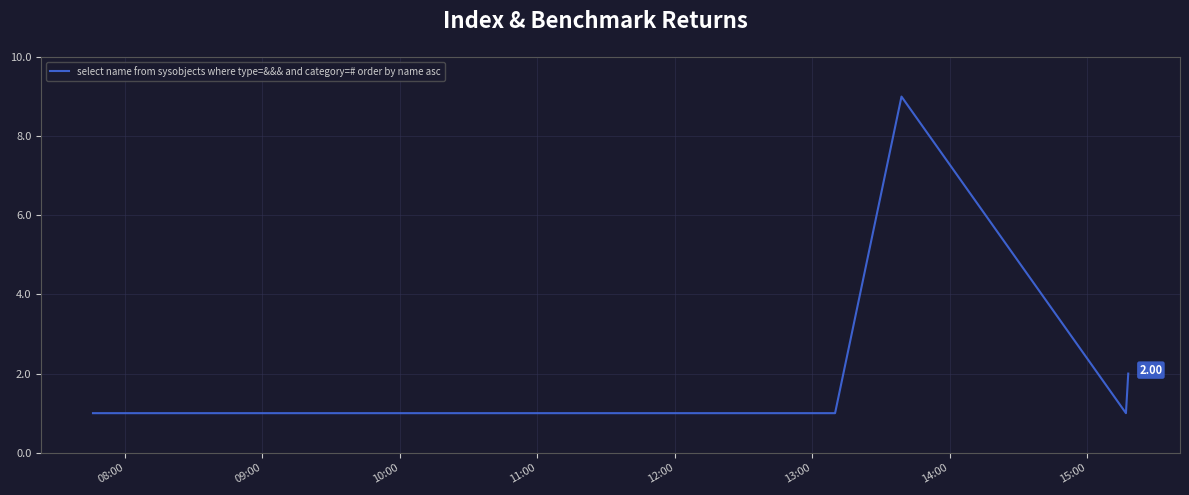

True or false: there are more than 1 points higher than both neighbors.

False